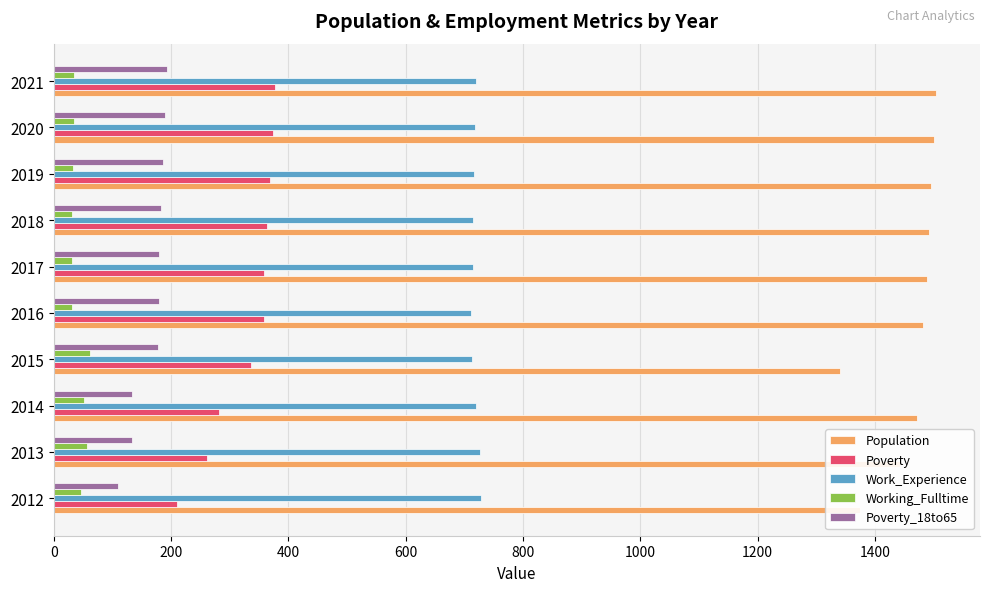

What is the difference between the highest and lowest values at 2021?

1469